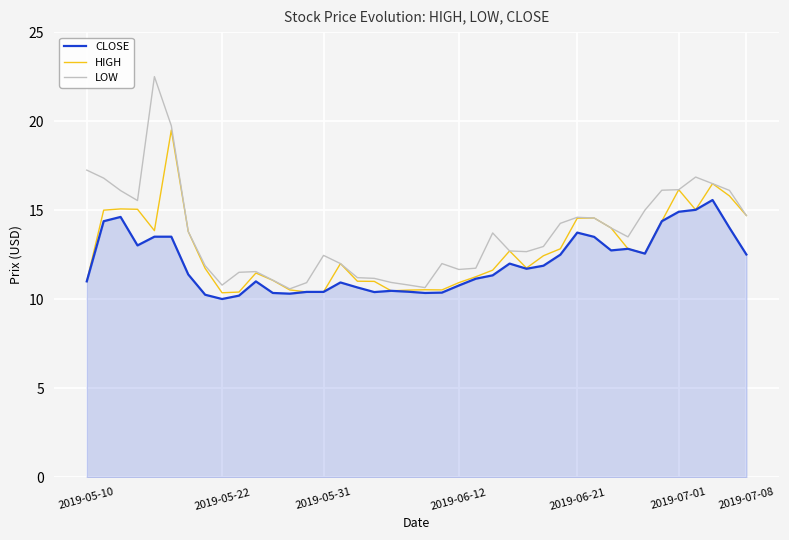

Rank the series by their average value, from highest to lowest.

LOW, HIGH, CLOSE